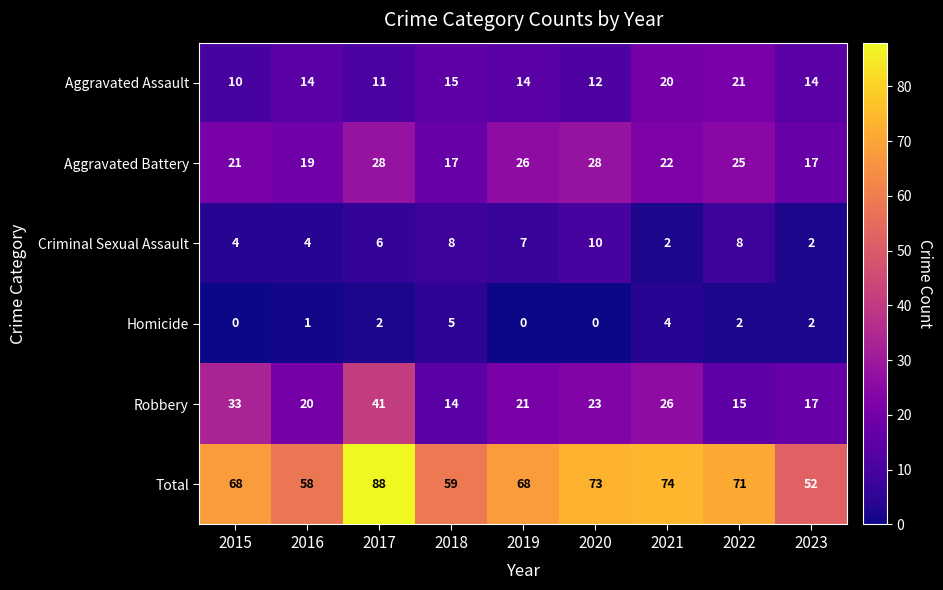

Count the number of categories in the chart.

9